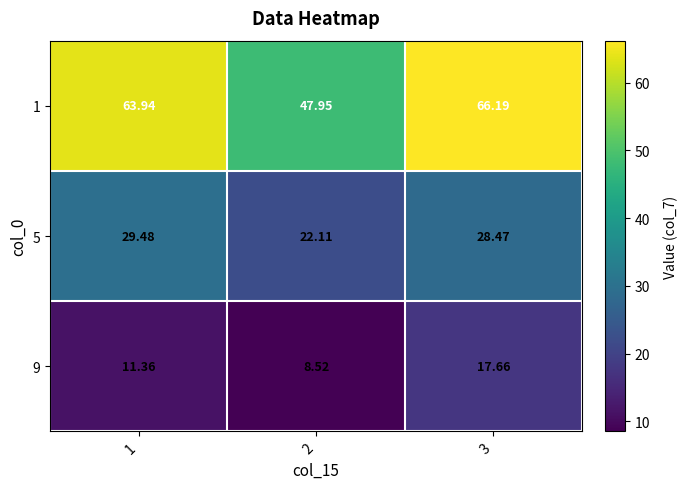

Is the value of 5 at 1 greater than the value of 1 at 3?

No